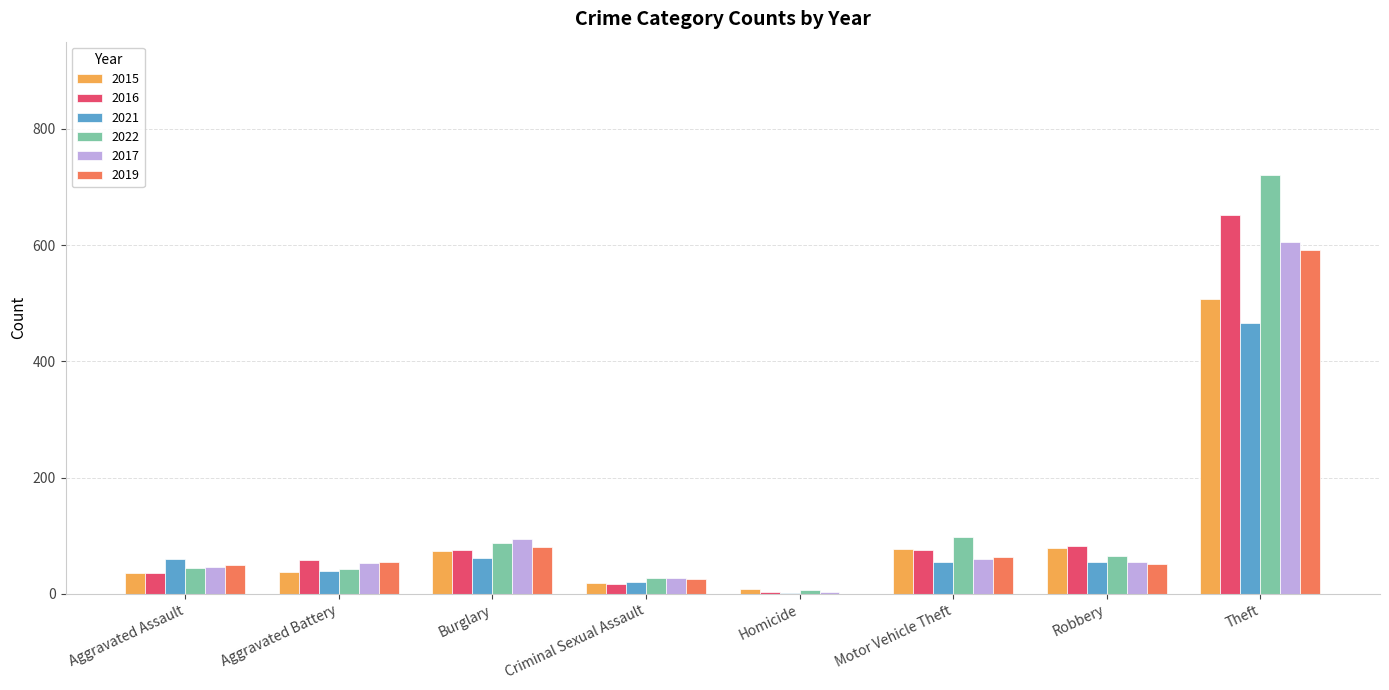

True or false: 2015 has a value of 128 at Burglary.

False